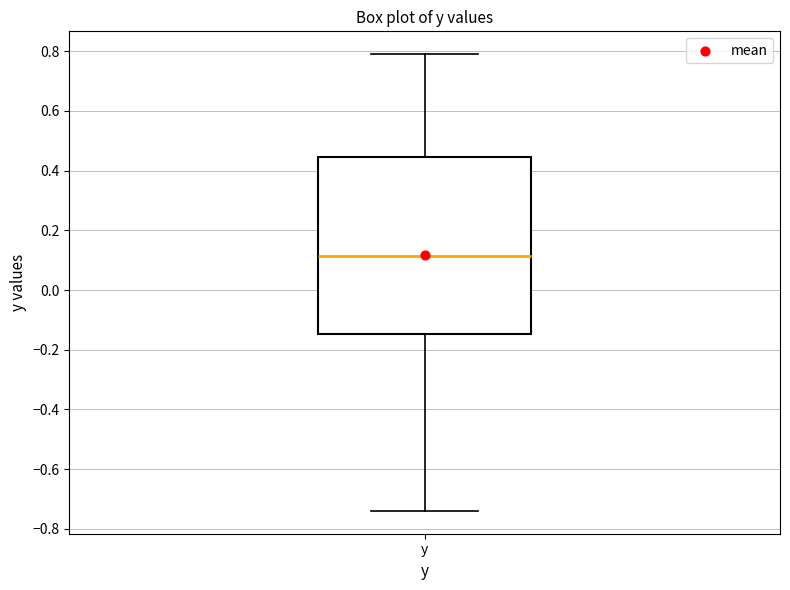

Where is the lower edge of the box for y on the y-axis? The values are not printed on the chart, so give them approximately, as read against the axis.

-0.14